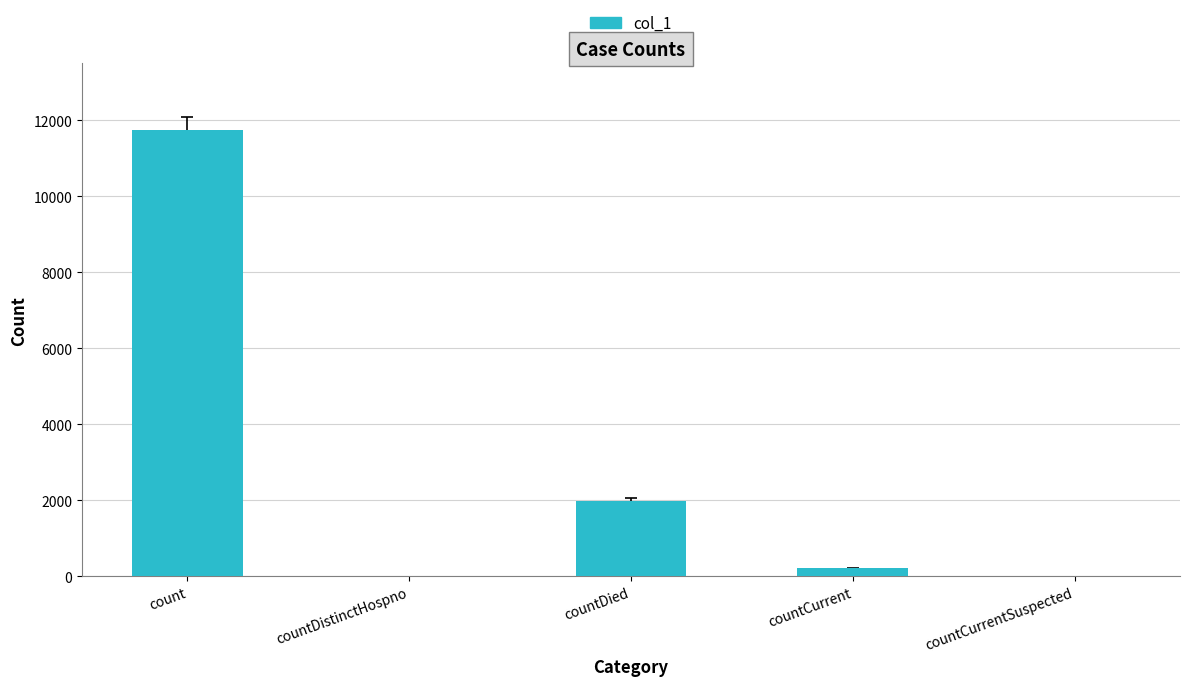

What is the maximum value shown in the chart?

11740